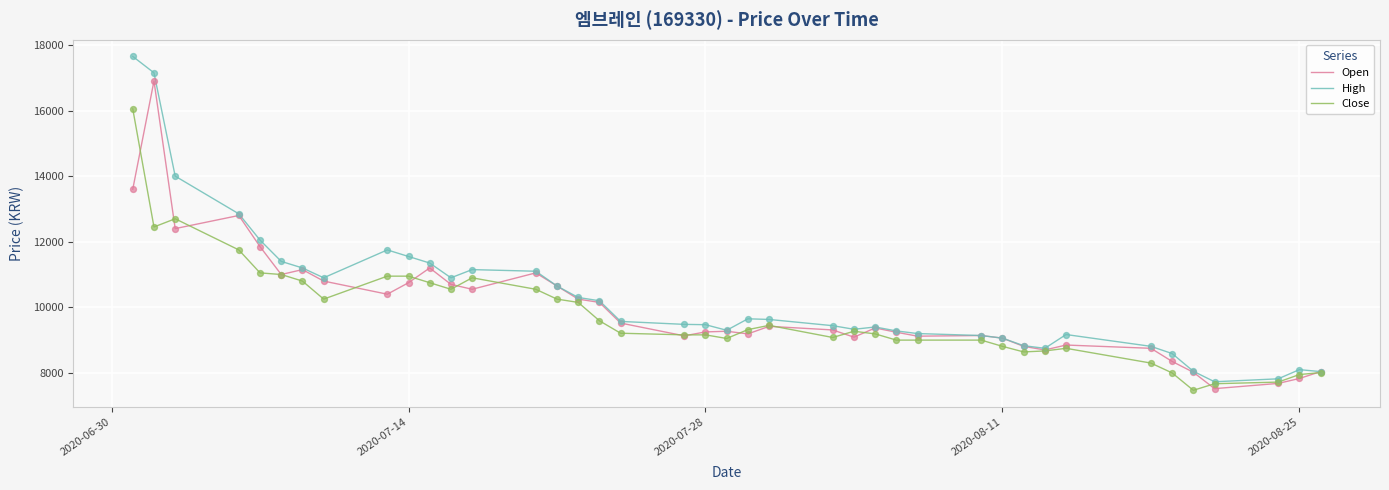

Rank the series by their maximum value, from highest to lowest.

High, Open, Close